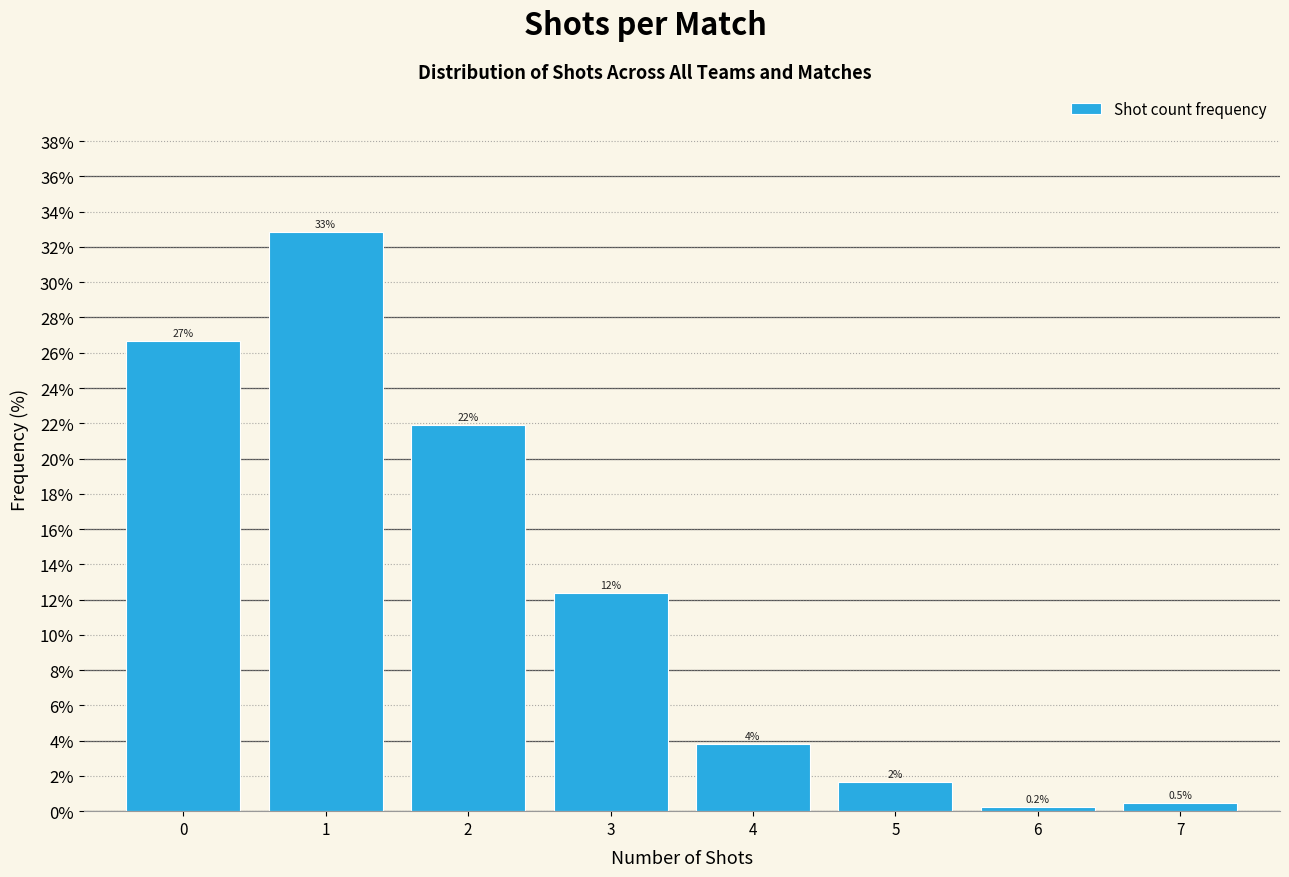

What is the average value?

12.5